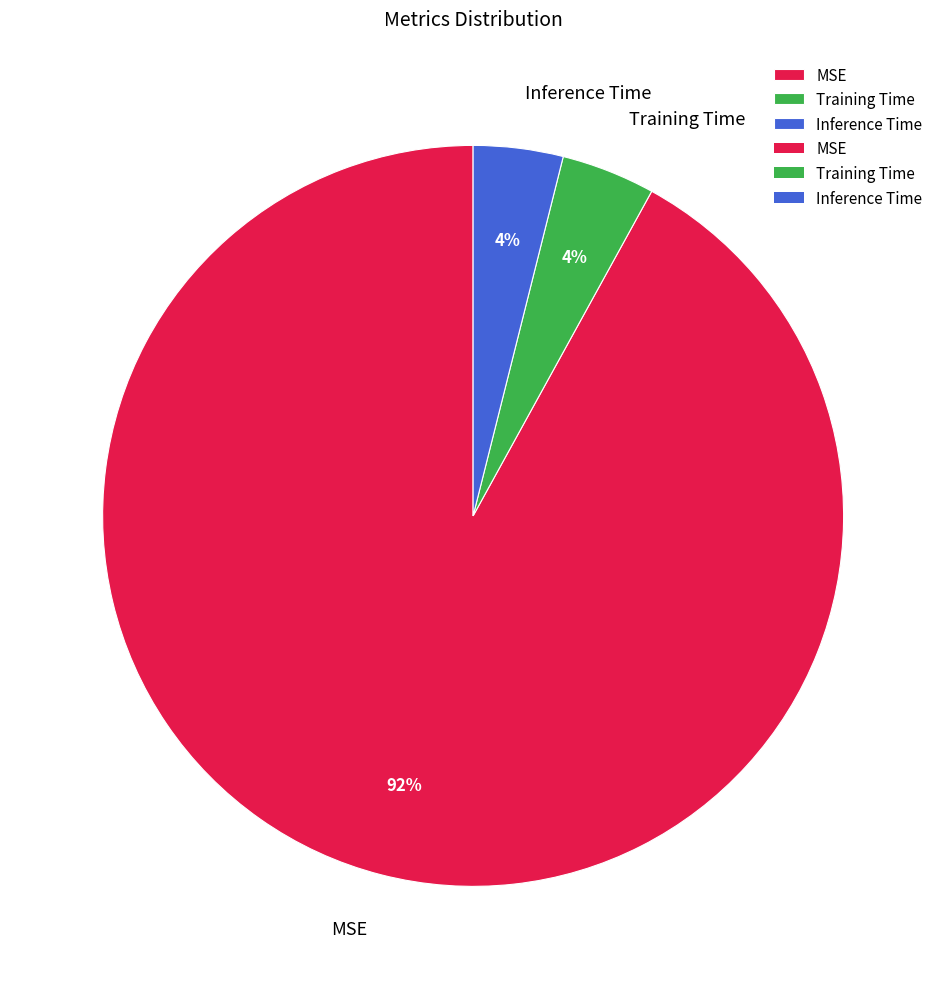

The Inference Time slice represents 17% of the pie. True or false?

False